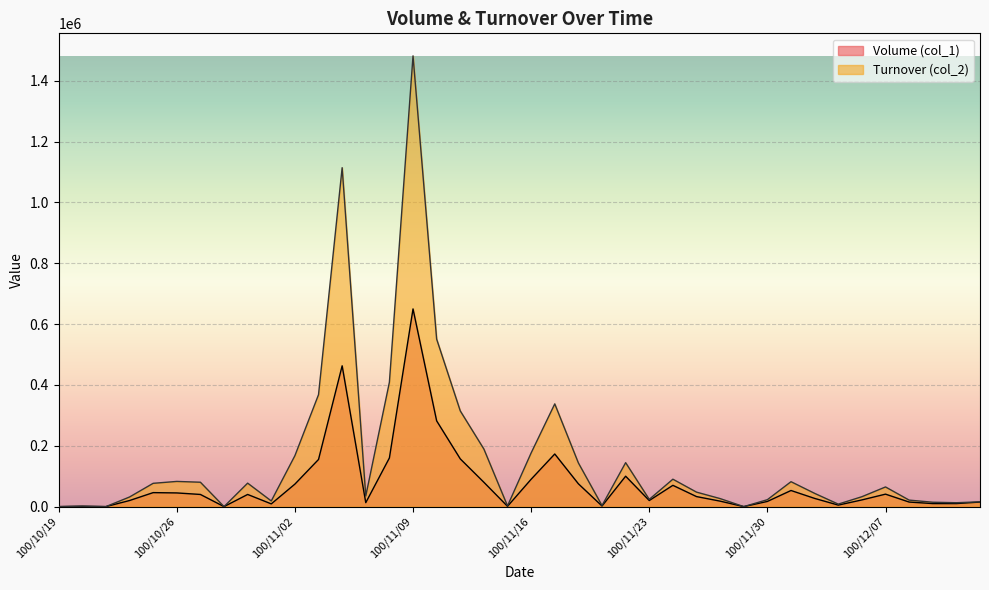

At which label does Volume (col_1) first exceed 33000?

100/10/25